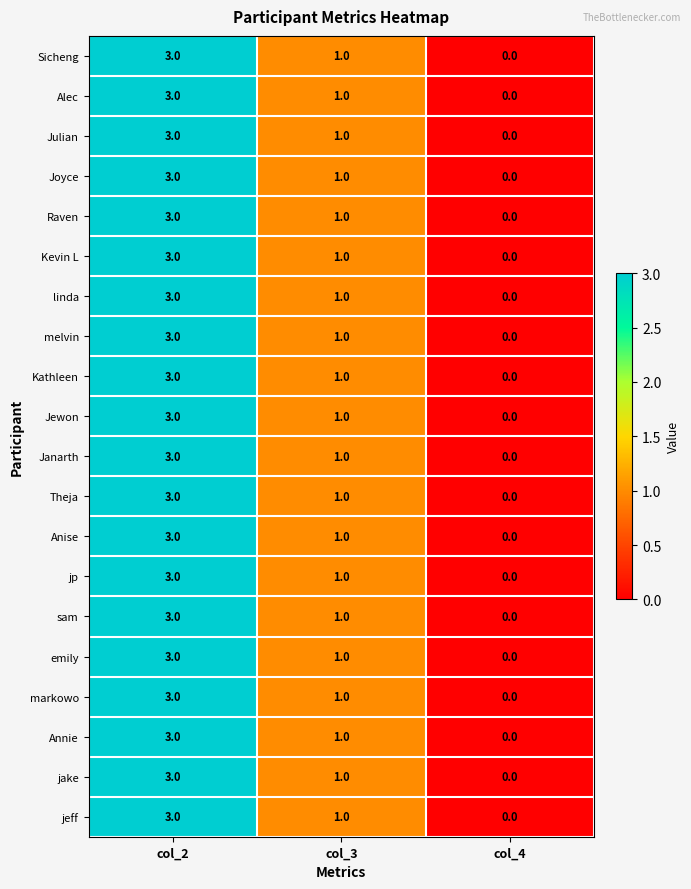

Where is emily nearest to the value 1?

col_3